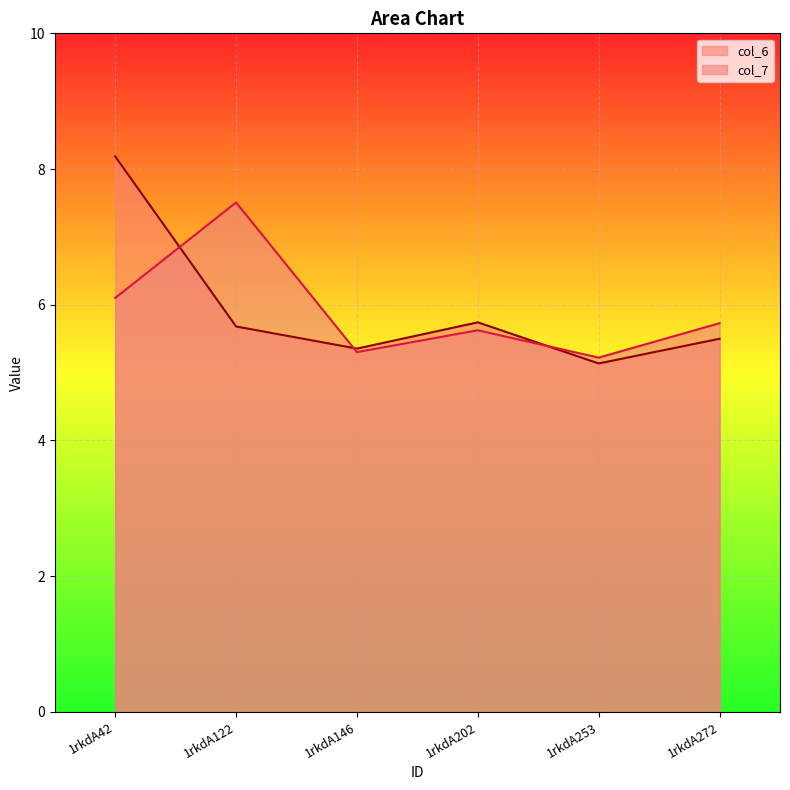

Reading left to right, what are all the values shown in this chart?

col_6: 1rkdA42=8.2	1rkdA122=5.7	1rkdA146=5.4	1rkdA202=5.7	1rkdA253=5.1	1rkdA272=5.5
col_7: 1rkdA42=6.1	1rkdA122=7.5	1rkdA146=5.3	1rkdA202=5.6	1rkdA253=5.2	1rkdA272=5.7